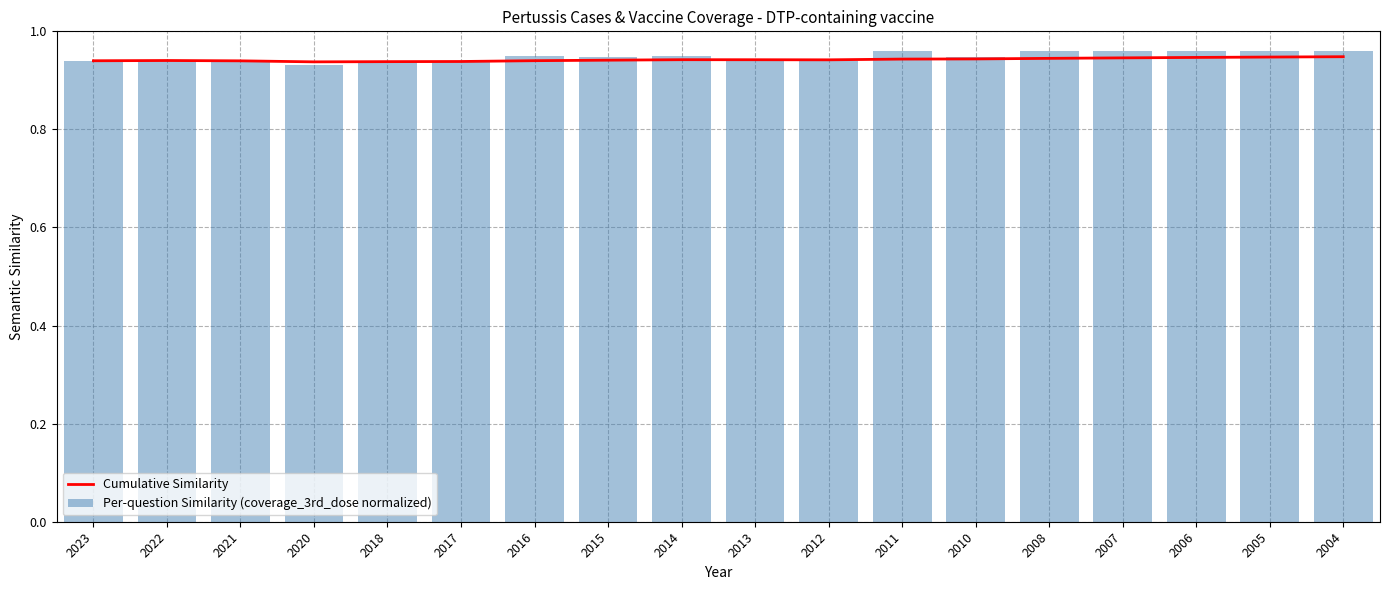

At which label is Per-question Similarity (coverage_3rd_dose normalized) closest to 0?

2020